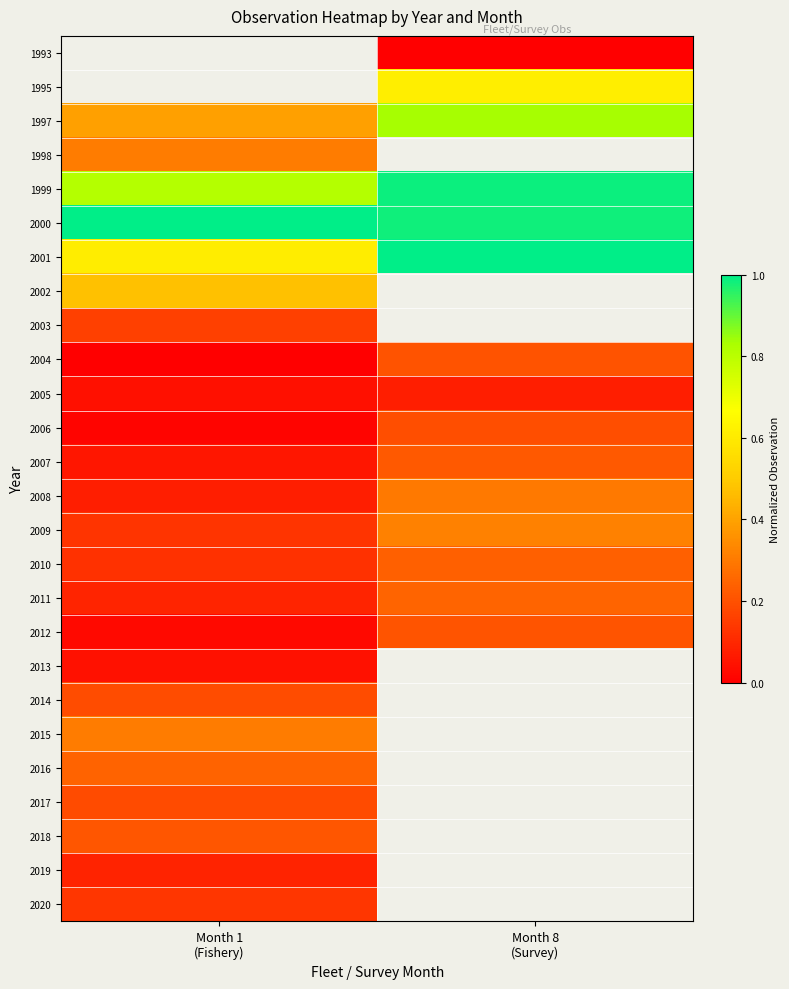

Which has a higher value, Month 1
(Fishery) or Month 8
(Survey)?

Month 8
(Survey)